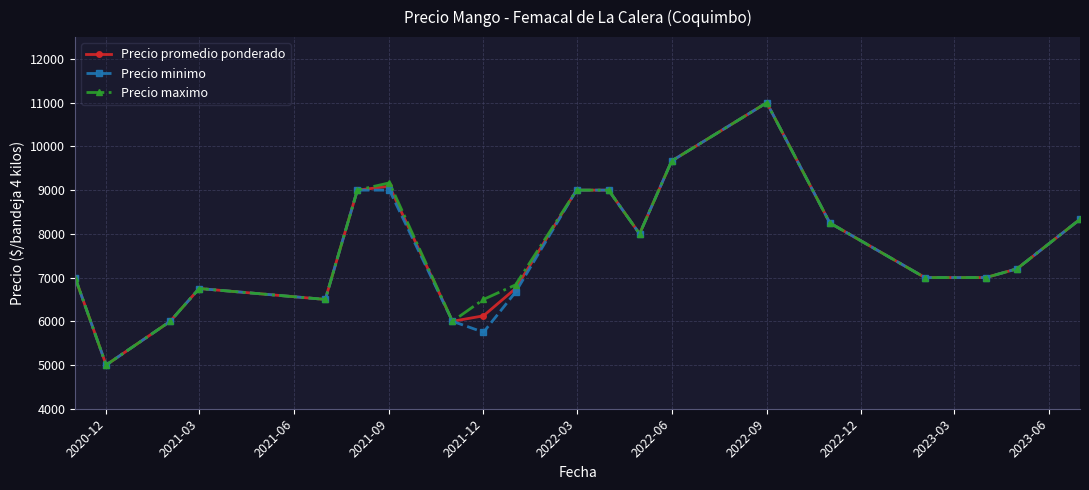

What is the greatest value displayed?

11000.0